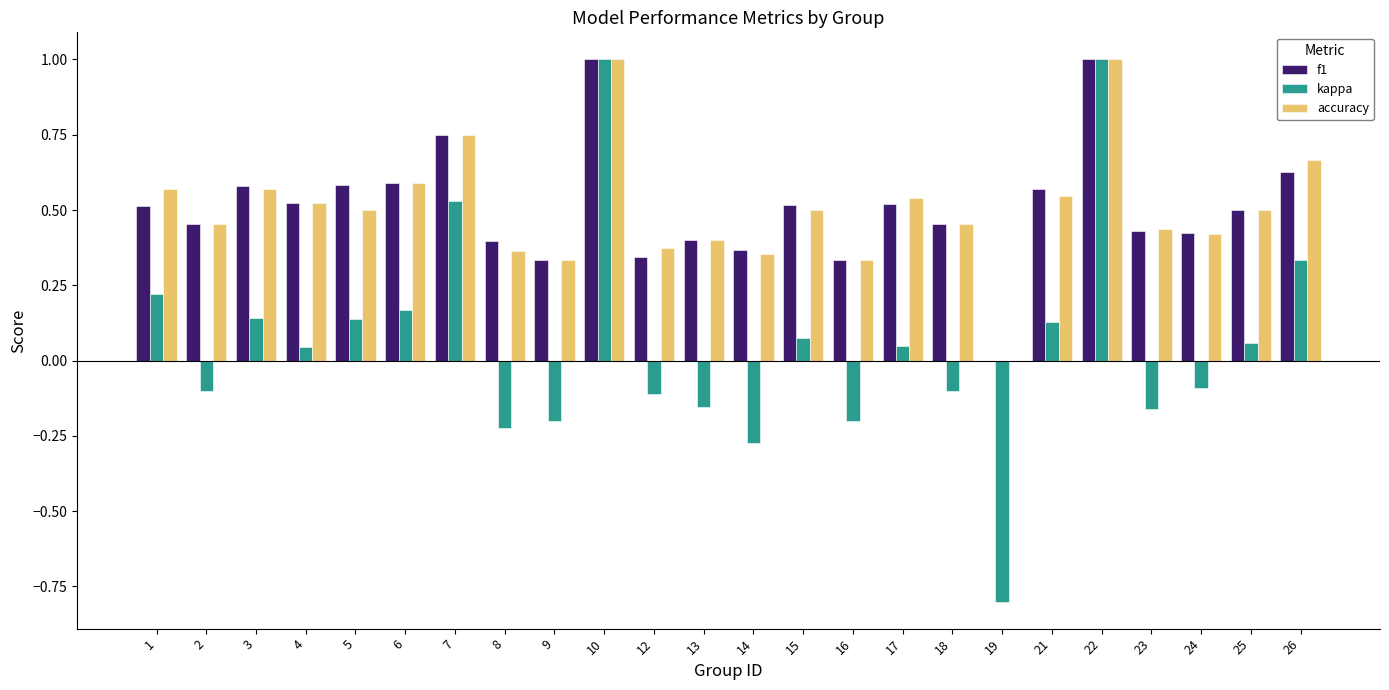

What is the sum of all accuracy values?

12.2